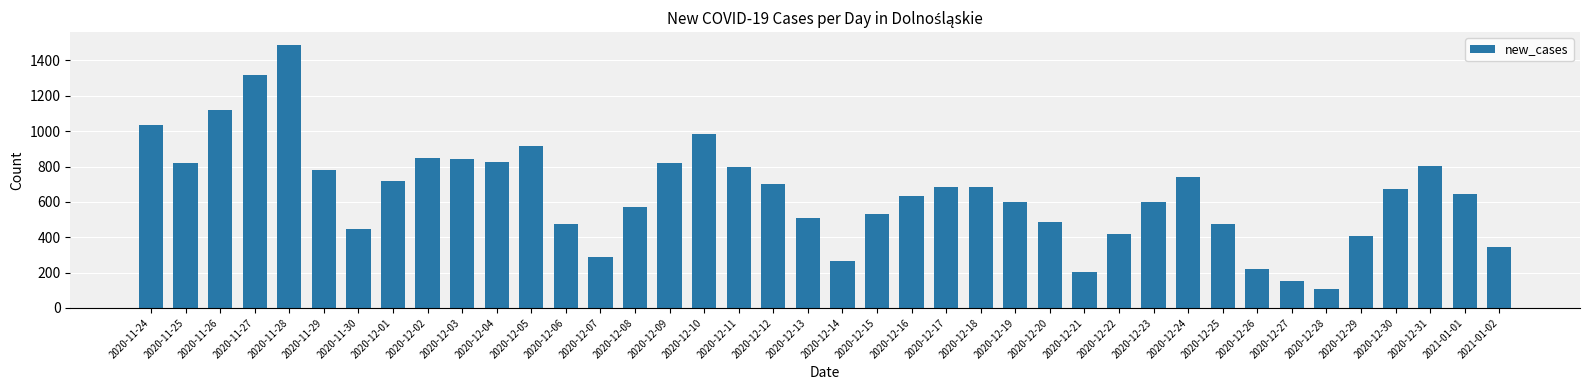

Where does the data first go above 674?

2020-11-24